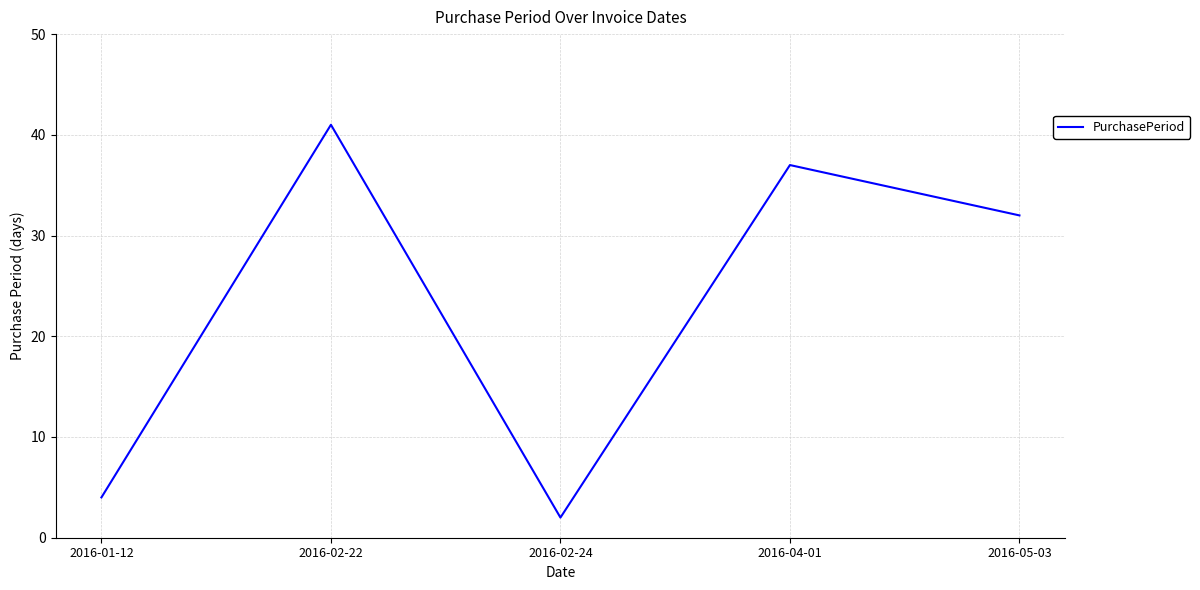

Between 2016-01-12 and 2016-04-01, which is larger?

2016-04-01